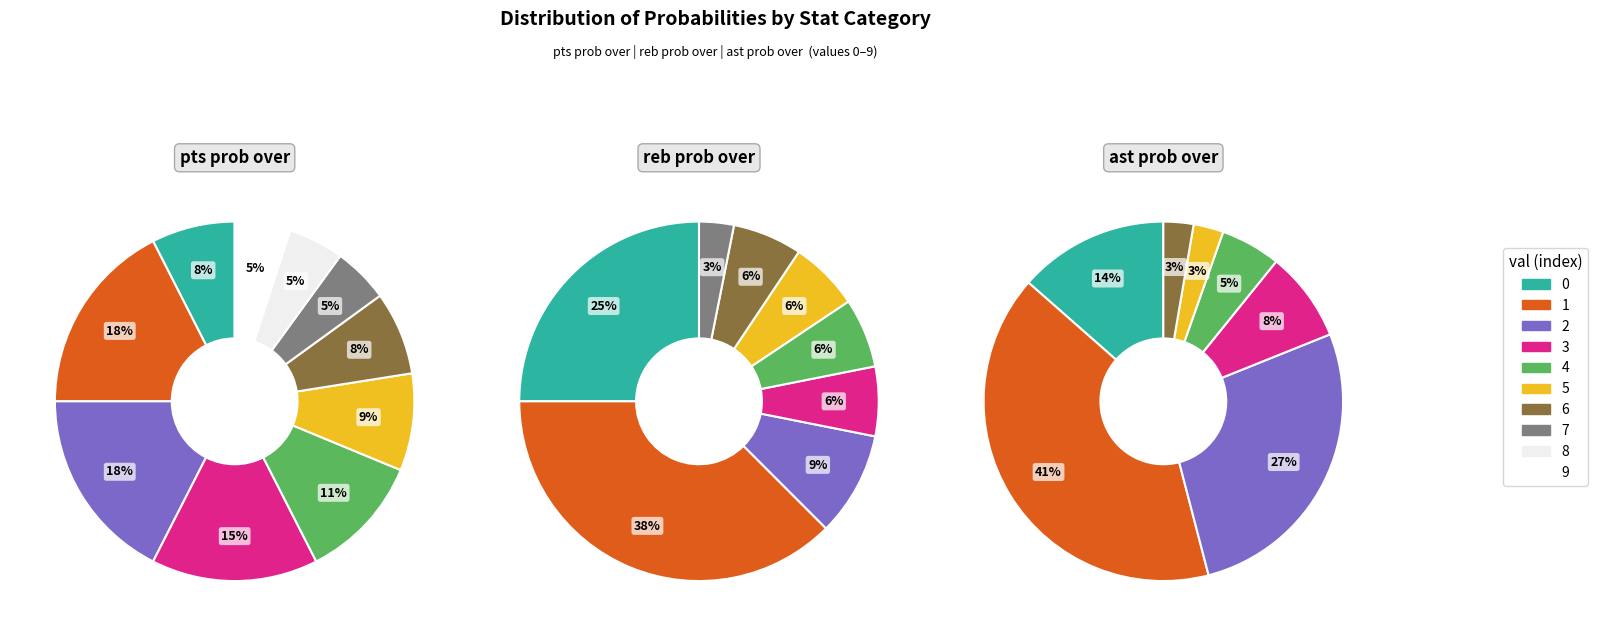

Does 3 account for over 50% of the chart?

No